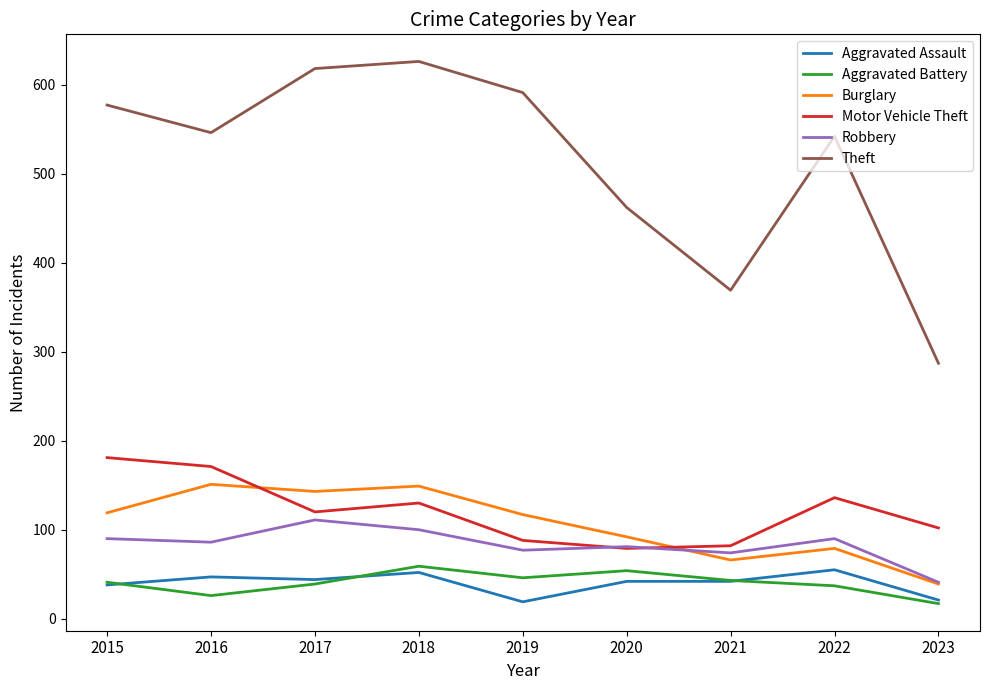

Which category has the lowest value in the Burglary series?

2023